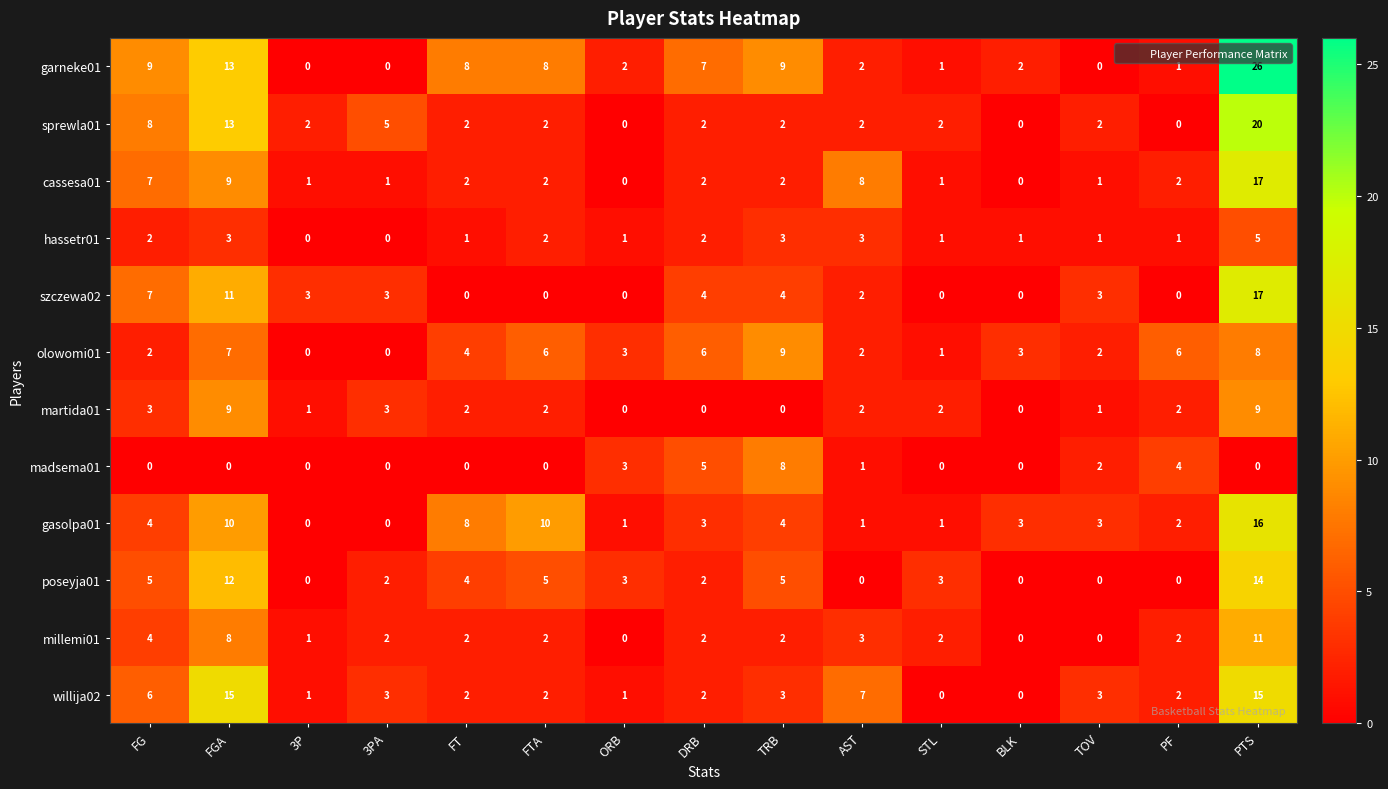

What is the difference between the highest and lowest values at STL?

3